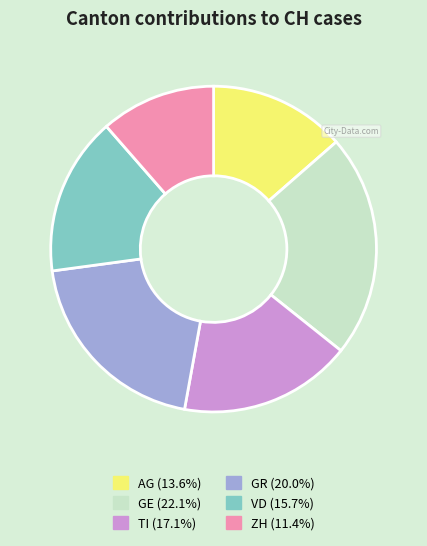

Do GE and VD together represent more than half of the pie?

No